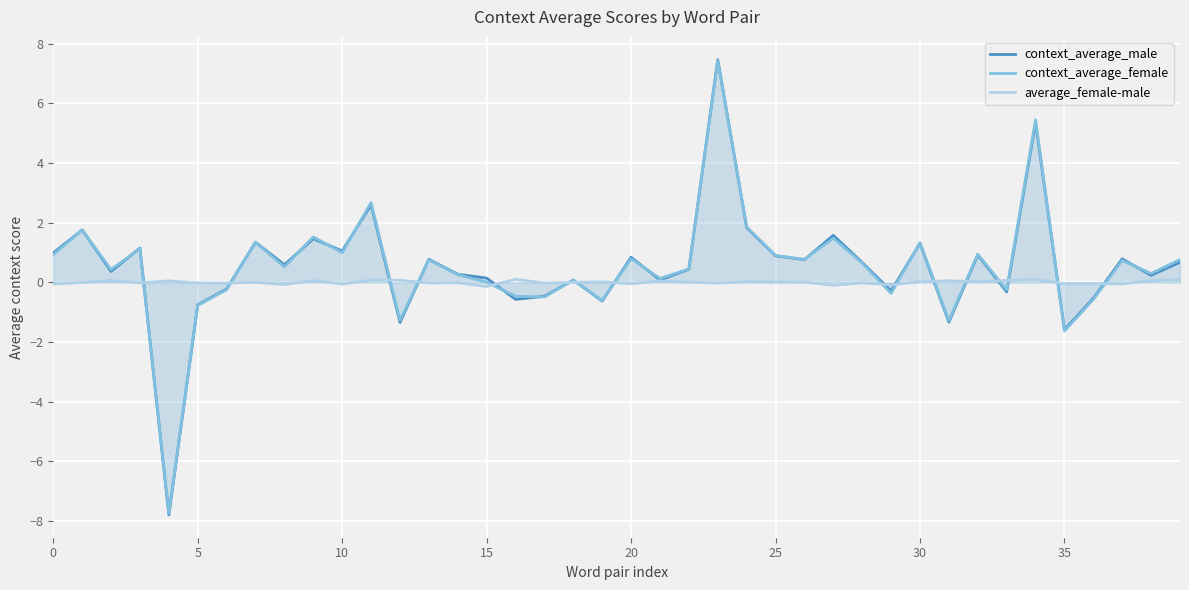

Which series has the largest total across all categories?

context_average_female